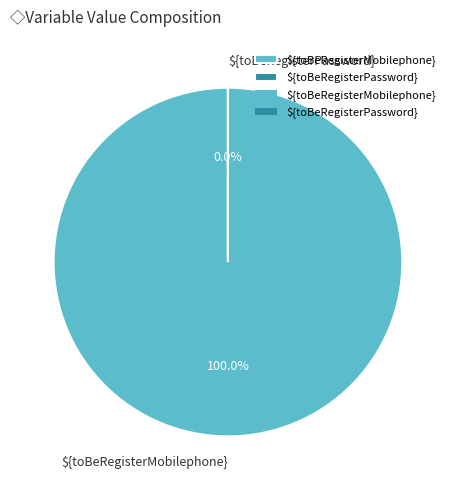

To the nearest percent, what is the combined percentage of ${toBeRegisterPassword} and ${toBeRegisterMobilephone}?

100%